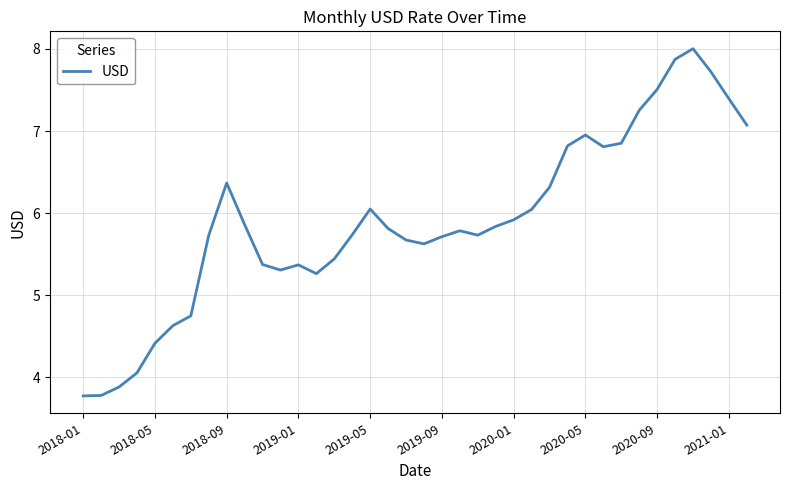

What is the maximum value shown in the chart?

8.0